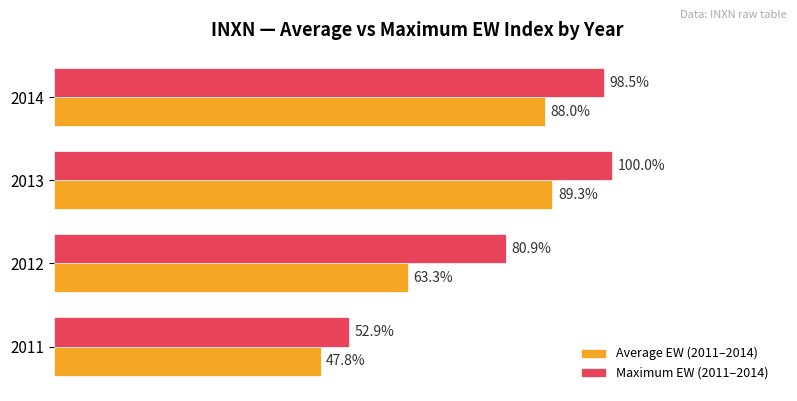

Rank the series by their maximum value, from highest to lowest.

Maximum EW (2011–2014), Average EW (2011–2014)